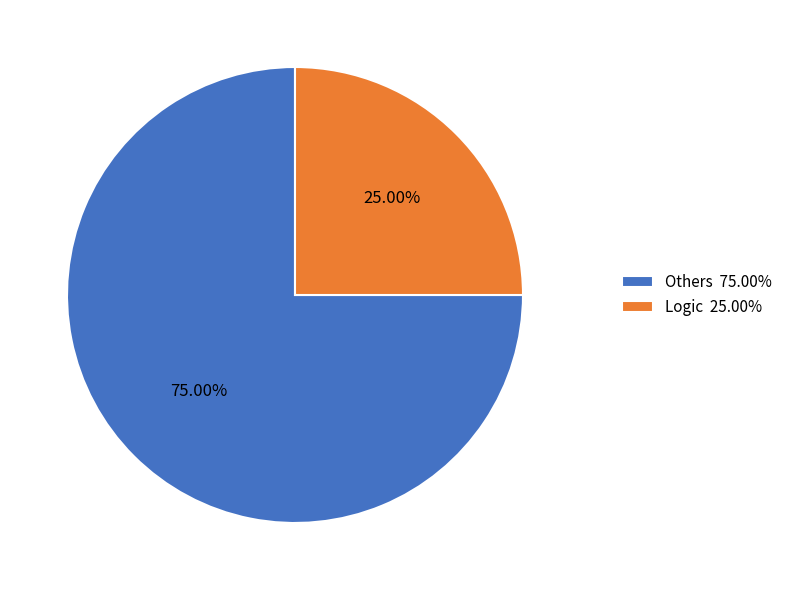

Count the number of slices in the pie.

2